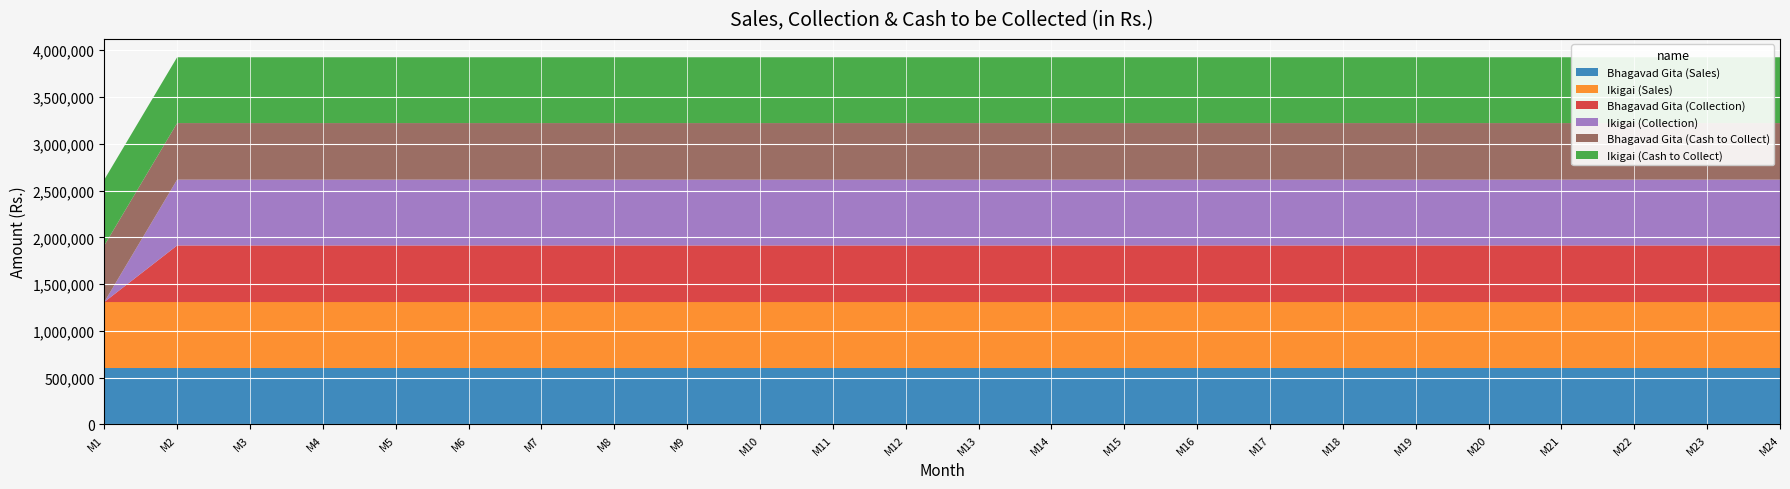

Reading left to right, list all the values displayed in this chart.

Bhagavad Gita (Sales): 604800	604800	604800	604800	604800	604800	604800	604800	604800	604800	604800	604800	604800	604800	604800	604800	604800	604800	604800	604800	604800	604800	604800	604800
Ikigai (Sales): 703500	703500	703500	703500	703500	703500	703500	703500	703500	703500	703500	703500	703500	703500	703500	703500	703500	703500	703500	703500	703500	703500	703500	703500
Bhagavad Gita (Collection): 0	604800	604800	604800	604800	604800	604800	604800	604800	604800	604800	604800	604800	604800	604800	604800	604800	604800	604800	604800	604800	604800	604800	604800
Ikigai (Collection): 0	703500	703500	703500	703500	703500	703500	703500	703500	703500	703500	703500	703500	703500	703500	703500	703500	703500	703500	703500	703500	703500	703500	703500
Bhagavad Gita (Cash to Collect): 604800	604800	604800	604800	604800	604800	604800	604800	604800	604800	604800	604800	604800	604800	604800	604800	604800	604800	604800	604800	604800	604800	604800	604800
Ikigai (Cash to Collect): 703500	703500	703500	703500	703500	703500	703500	703500	703500	703500	703500	703500	703500	703500	703500	703500	703500	703500	703500	703500	703500	703500	703500	703500